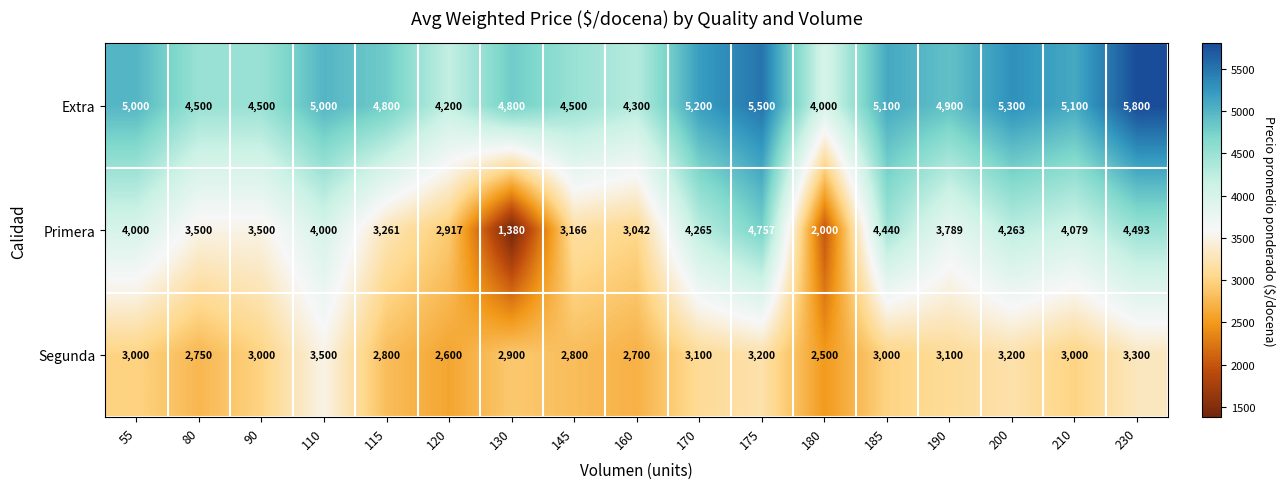

What is the difference between the second highest and minimum values in the Extra series?

1500